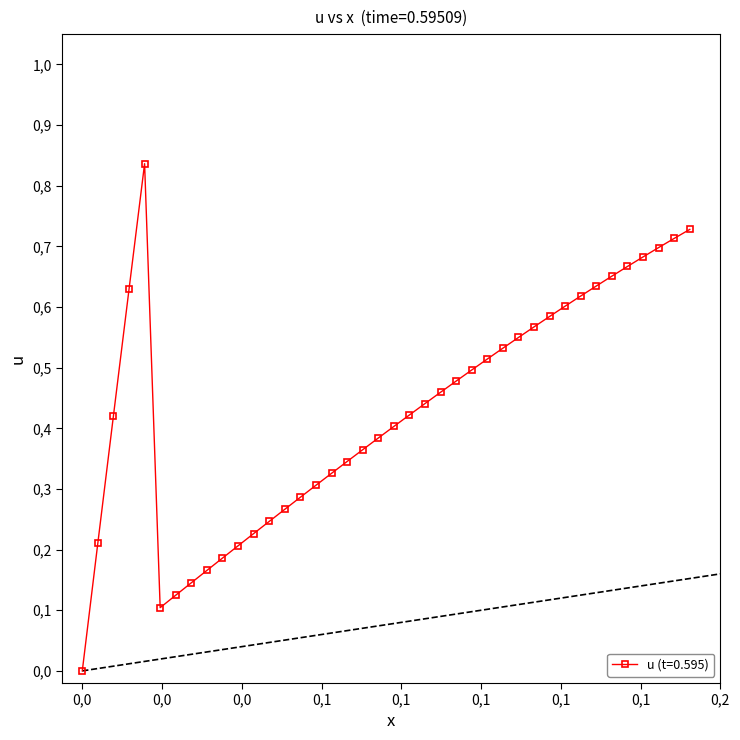

Is this an area chart (filled region under the line)?

No